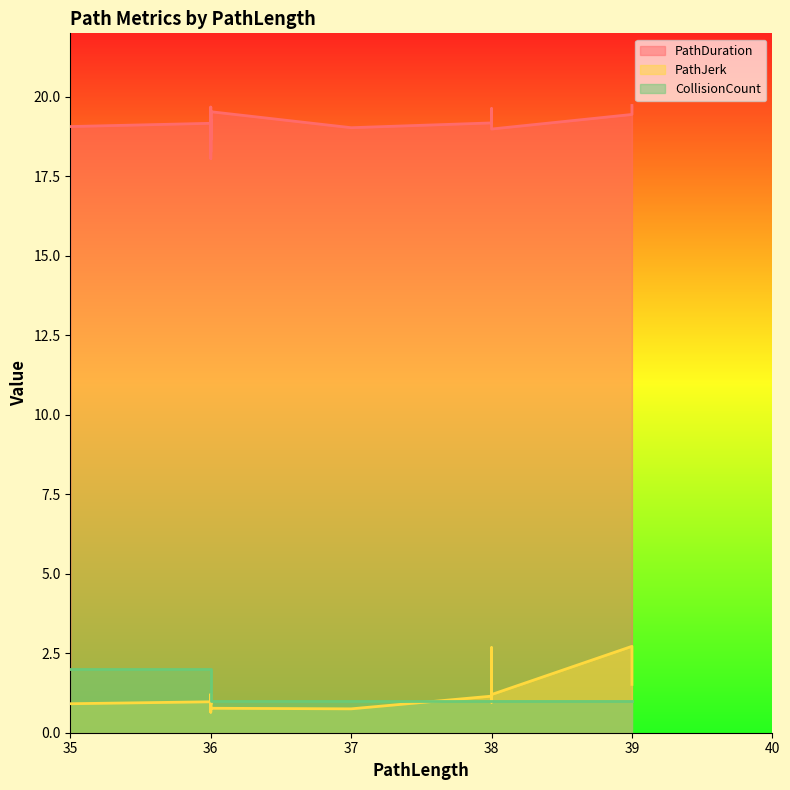

What is the difference between the maximum and minimum values in the PathDuration series?

1.7